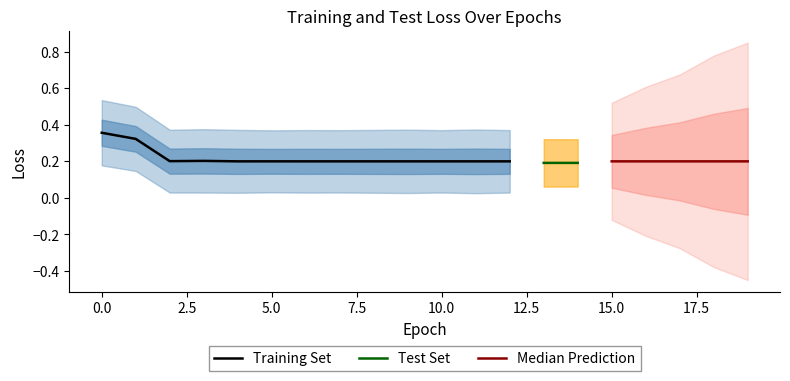

Between 12 and 2, which is larger?

2